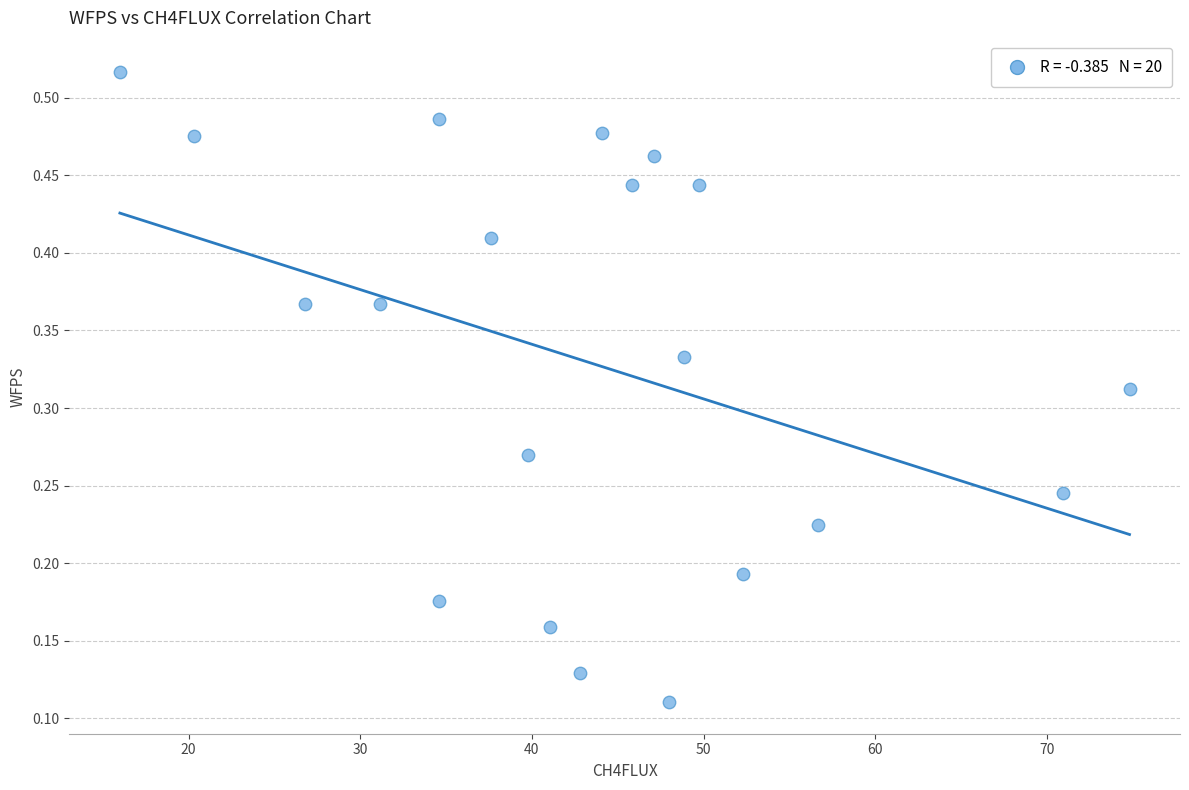

What is the range of X values (max minus min)?

58.8